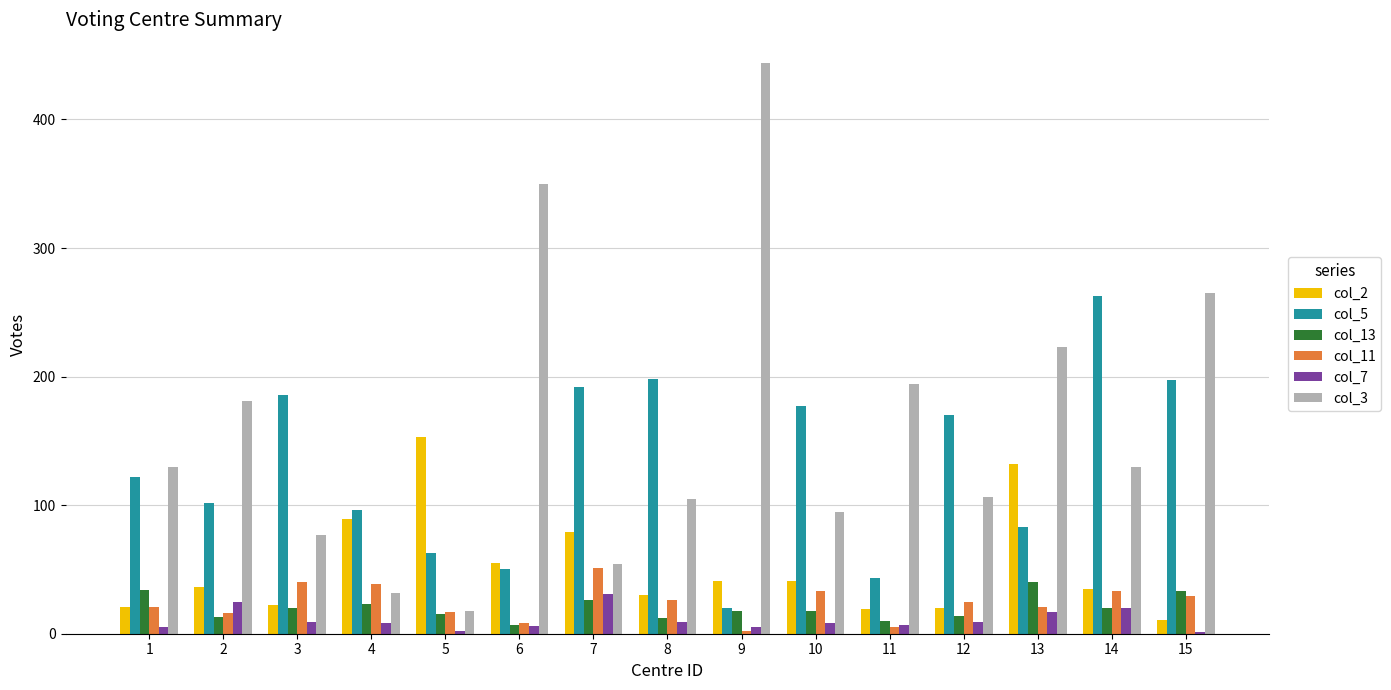

Which series has the largest total across all categories?

col_3